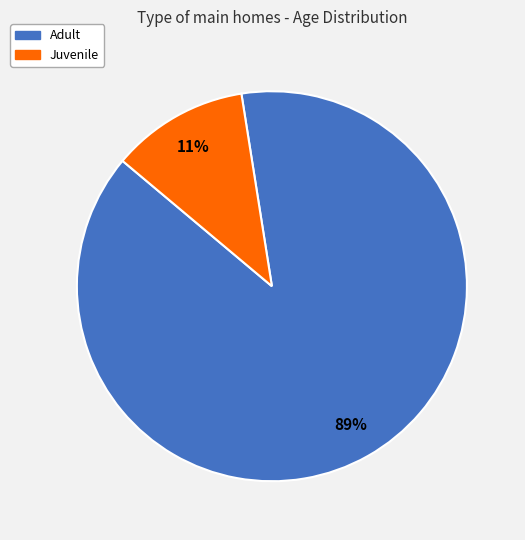

Do Juvenile and Adult together represent more than half of the pie?

Yes